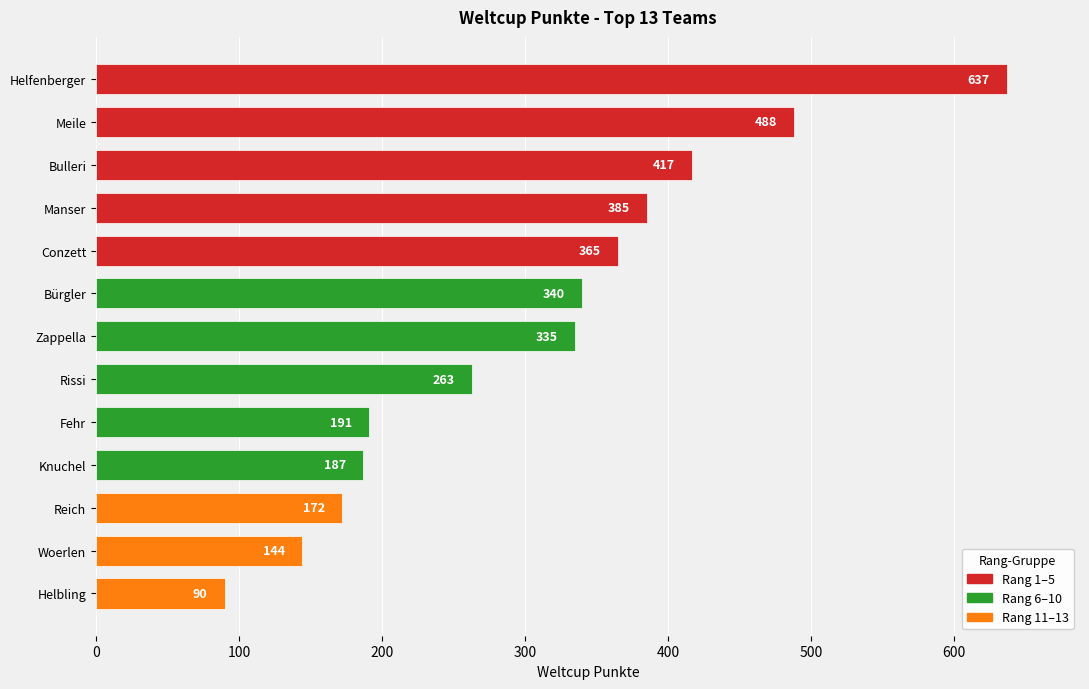

Which category has the lowest value across all series?

Helbling